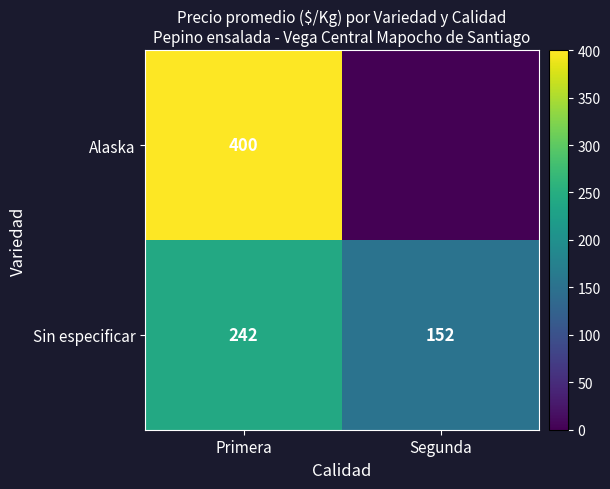

What is the total value across all series at Primera?

642